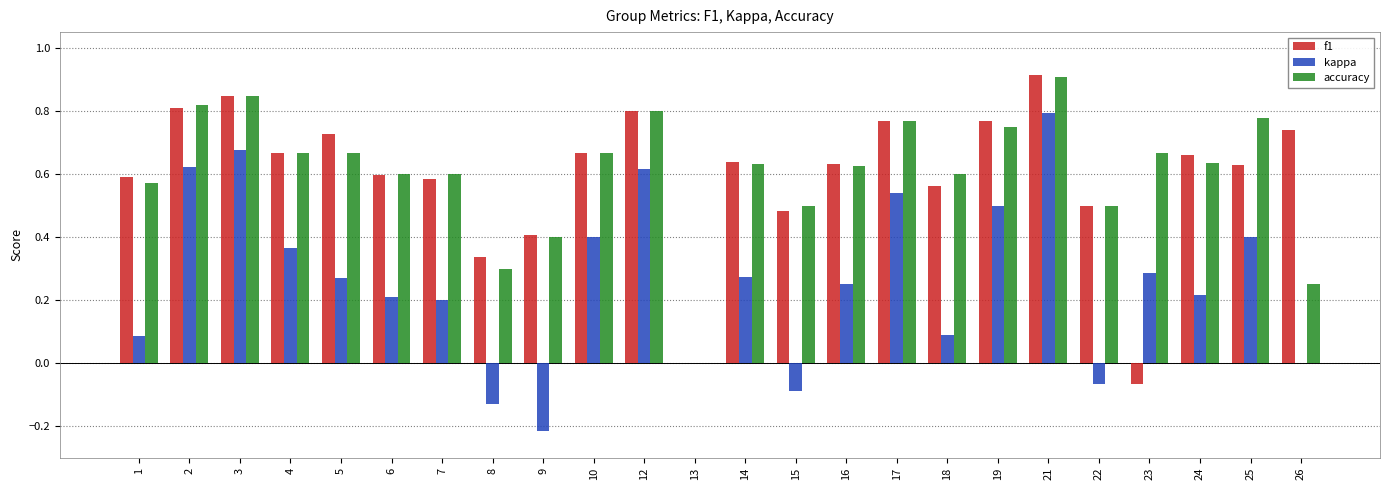

What is the sum of all accuracy values?

14.6